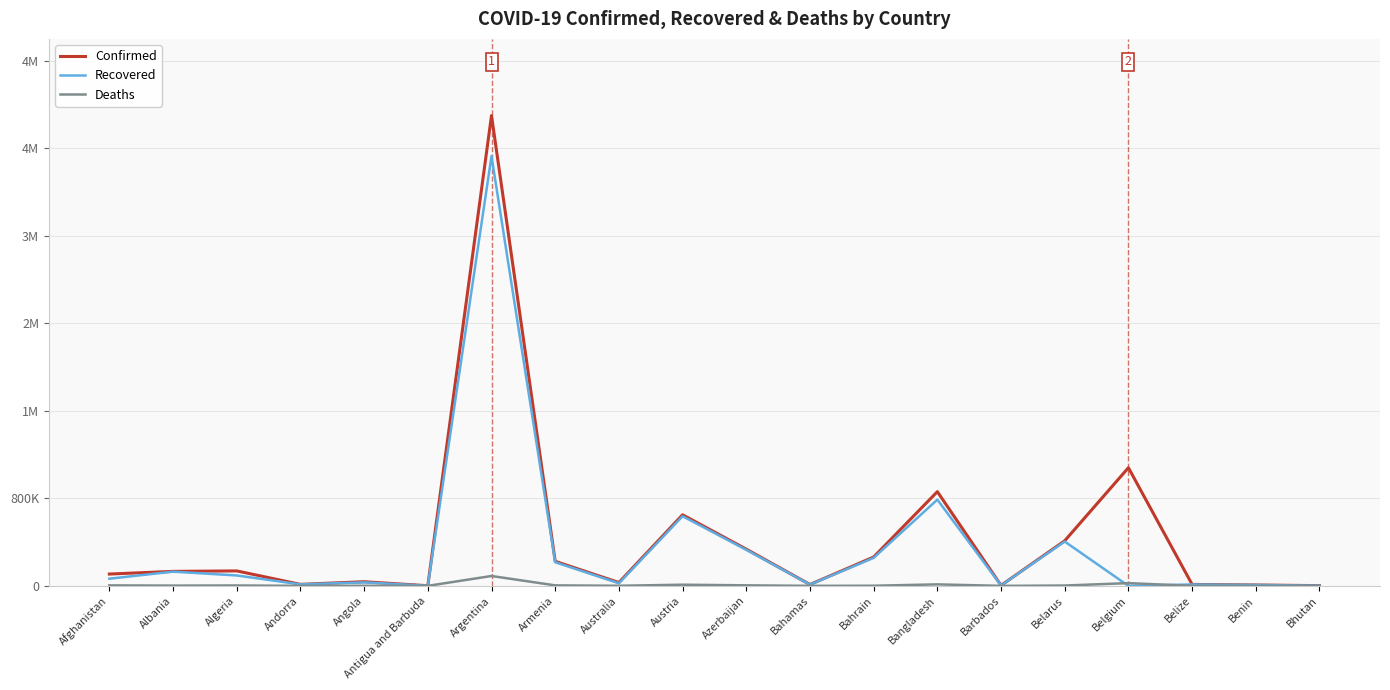

Does the chart display data point markers on the line(s)?

No